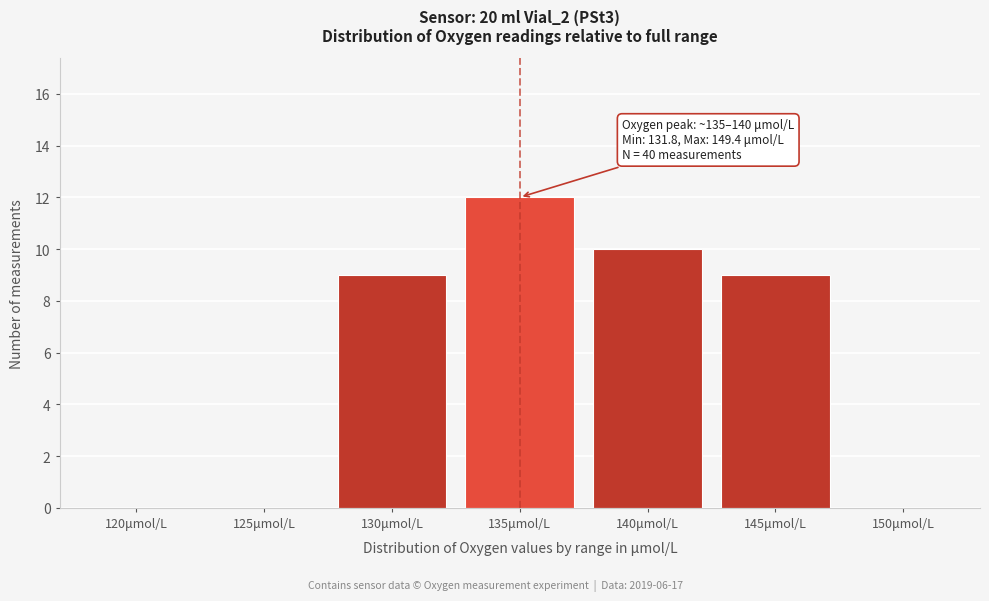

Which has a higher value, 125μmol/L or 135μmol/L?

135μmol/L